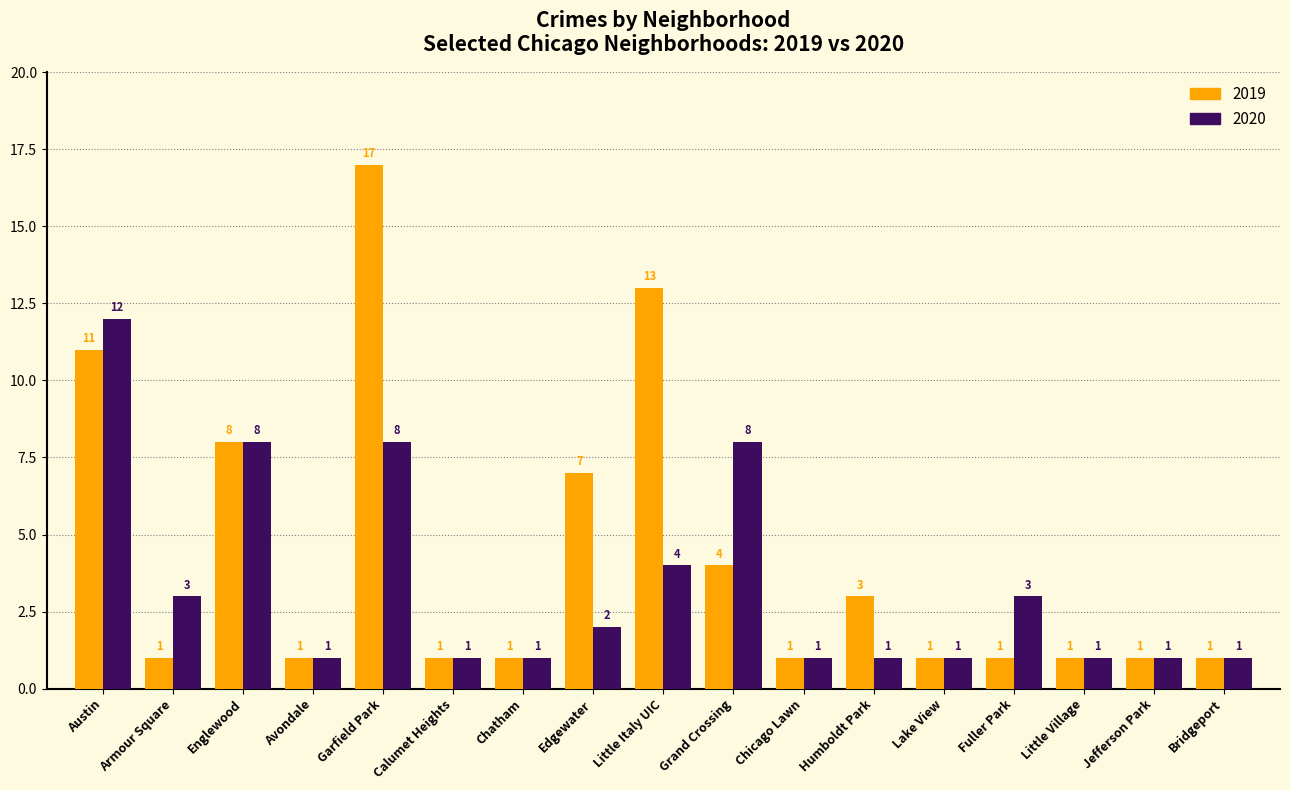

True or false: 2020 has a value of 2 at Little Italy UIC.

False